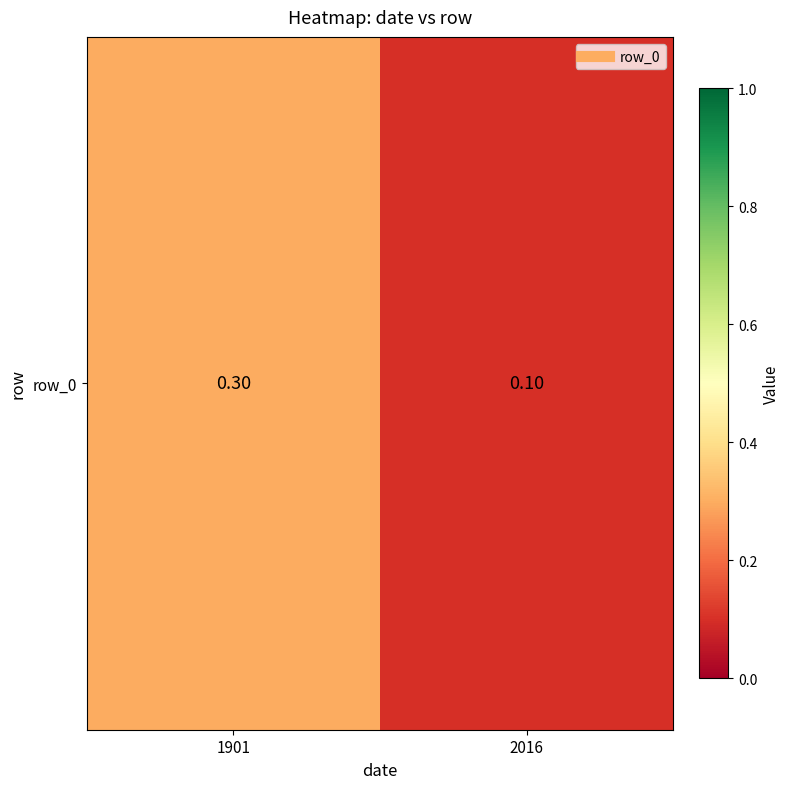

Rank the categories by value from lowest to highest.

2016, 1901